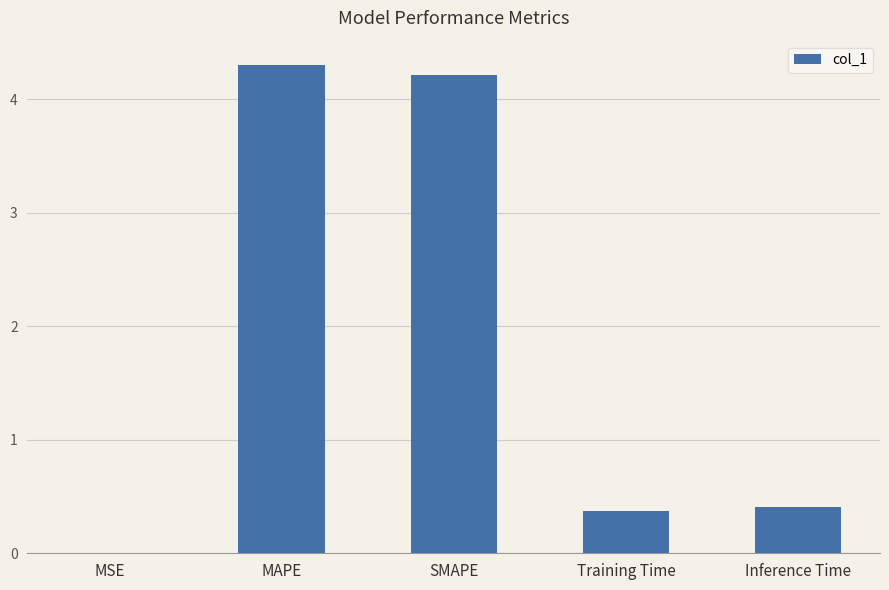

Does the chart contain stacked bars?

No